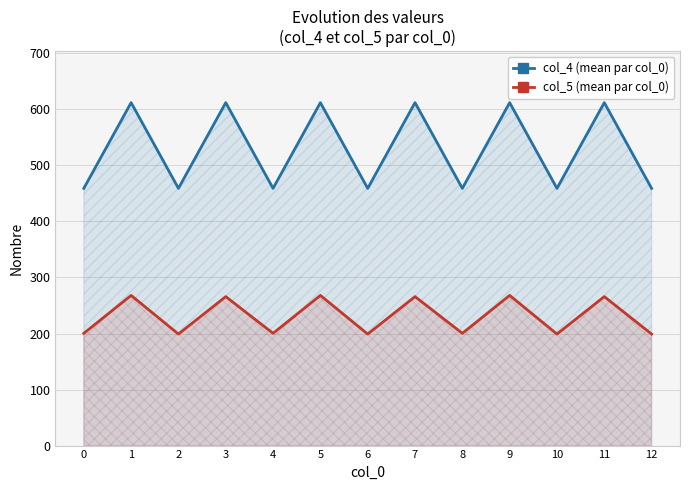

Between 10 and 6, which is larger?

10